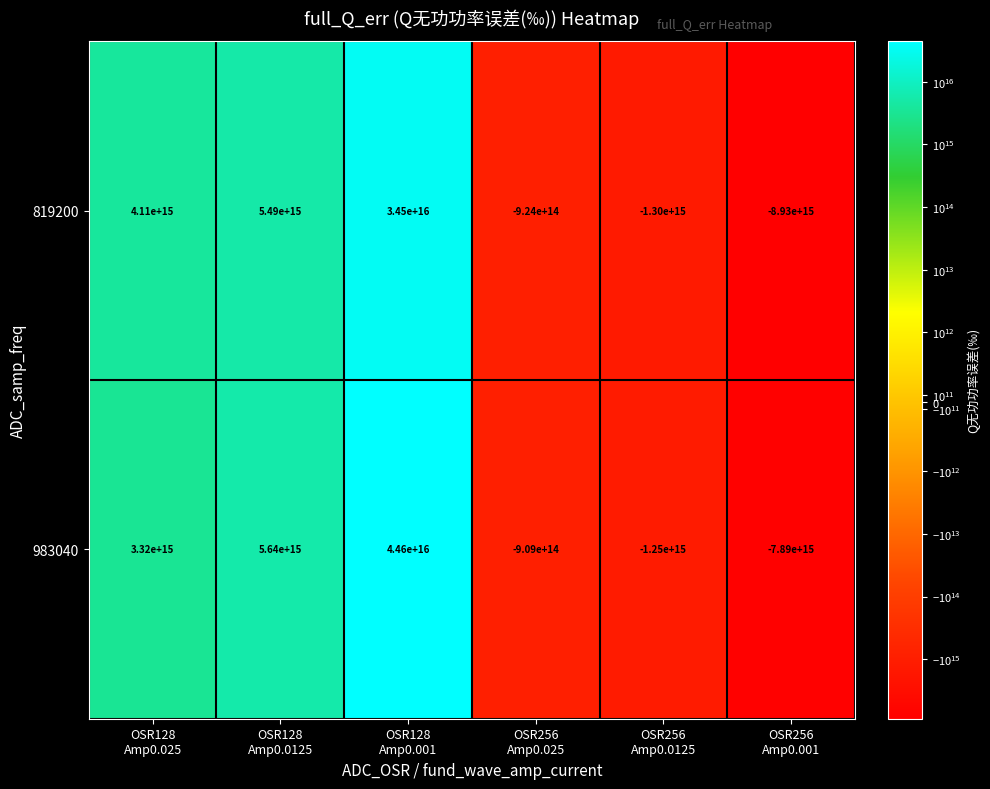

Which series has the largest total across all categories?

983040